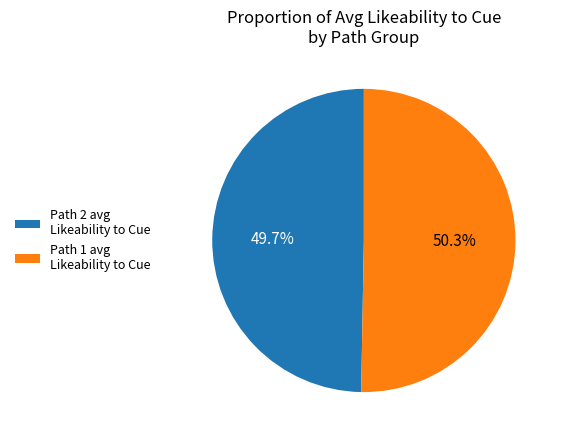

How many slices are in this pie chart?

2